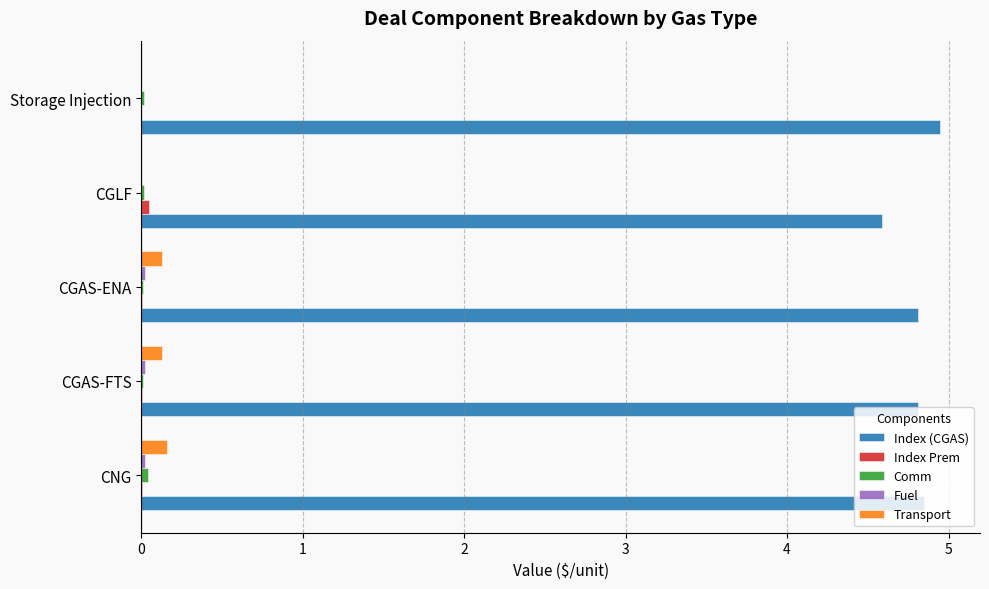

What is the sum of all Transport values?

0.4